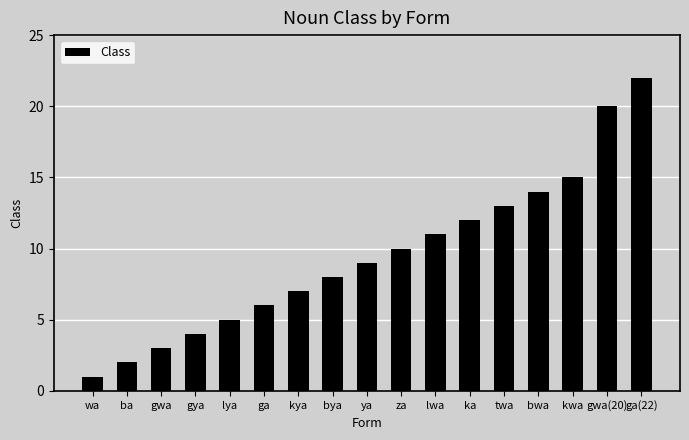

Rank the categories by value from lowest to highest.

wa, ba, gwa, gya, lya, ga, kya, bya, ya, za, lwa, ka, twa, bwa, kwa, gwa(20), ga(22)